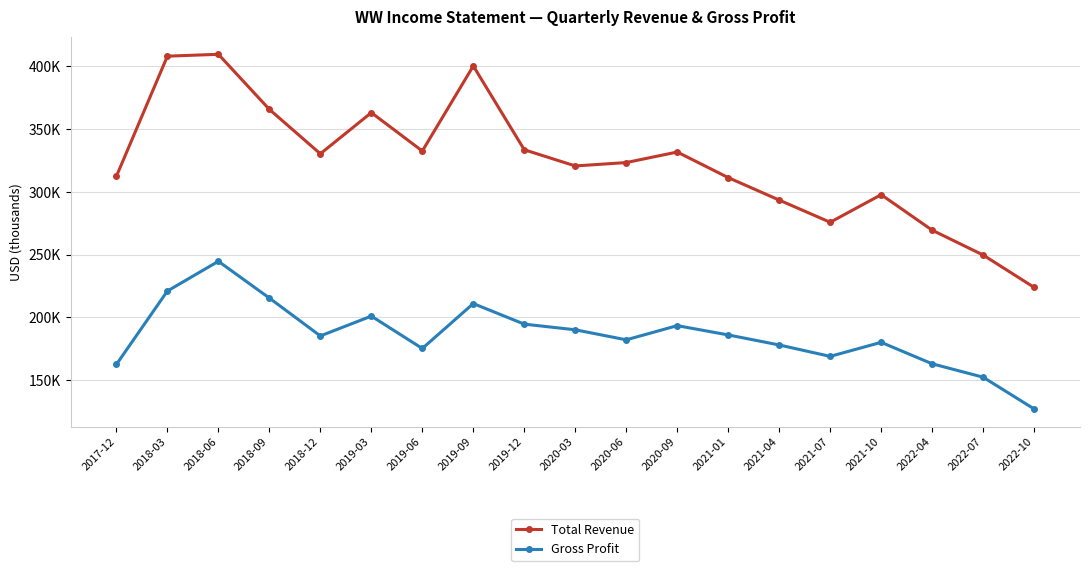

Does the chart have visible grid lines?

Yes